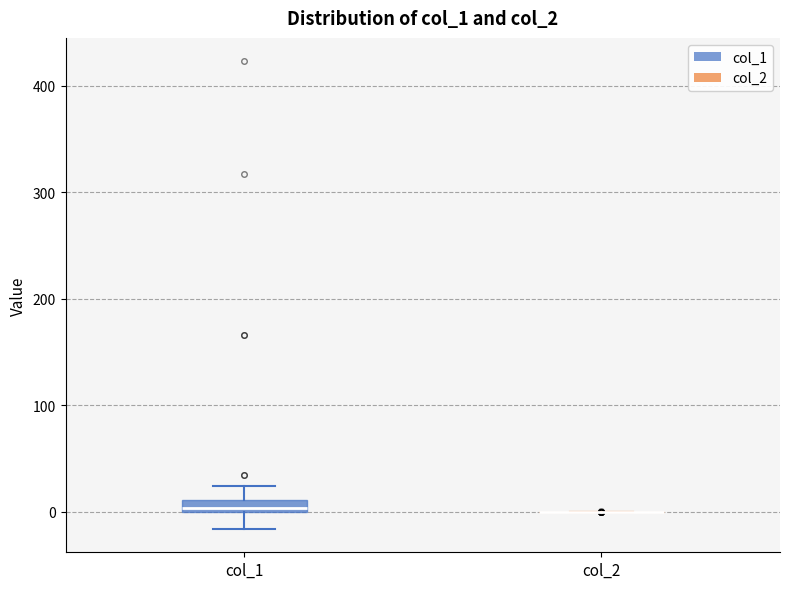

Which box is the tallest, from its lower edge to its upper edge?

col_1